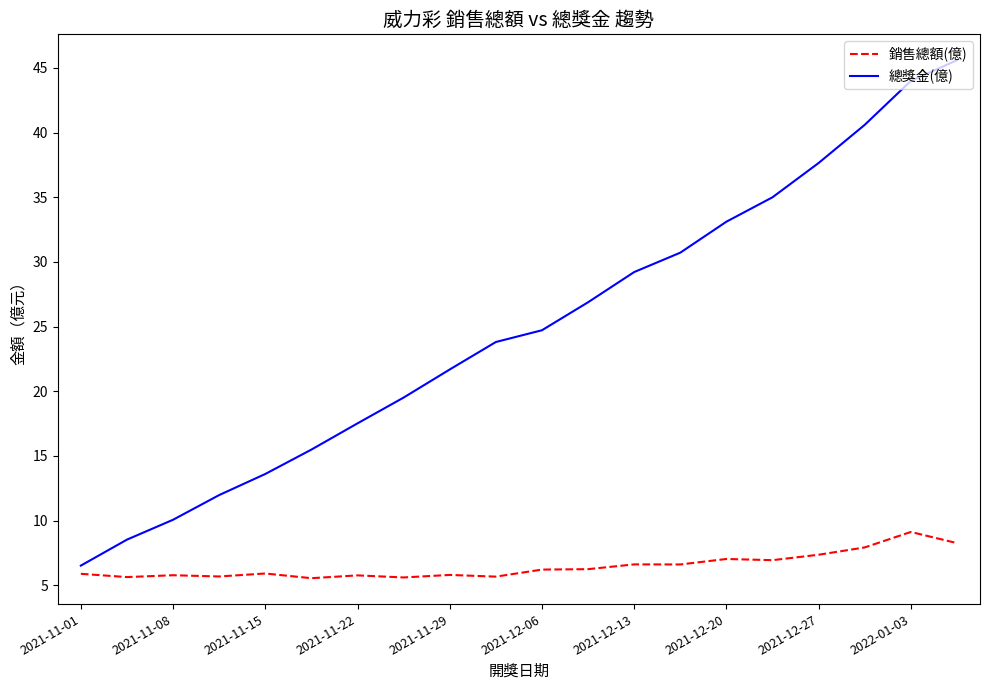

Which series has the widest spread of values?

總獎金(億)